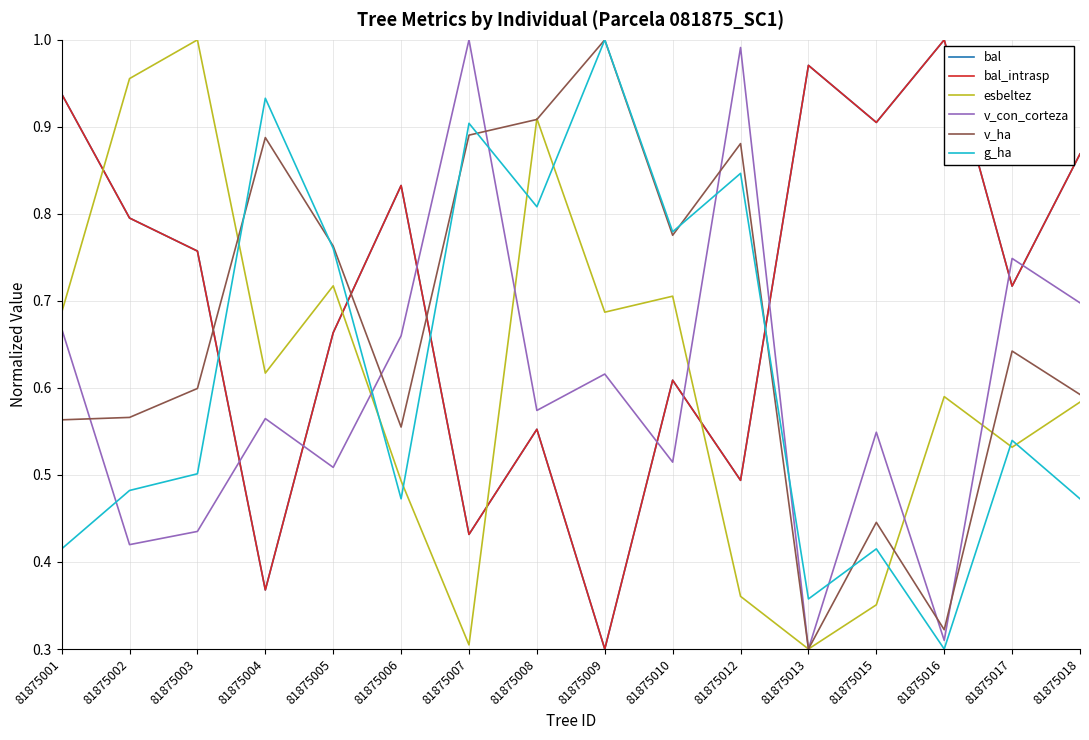

Is the value of g_ha at 81875008 greater than the value of bal at 81875005?

Yes